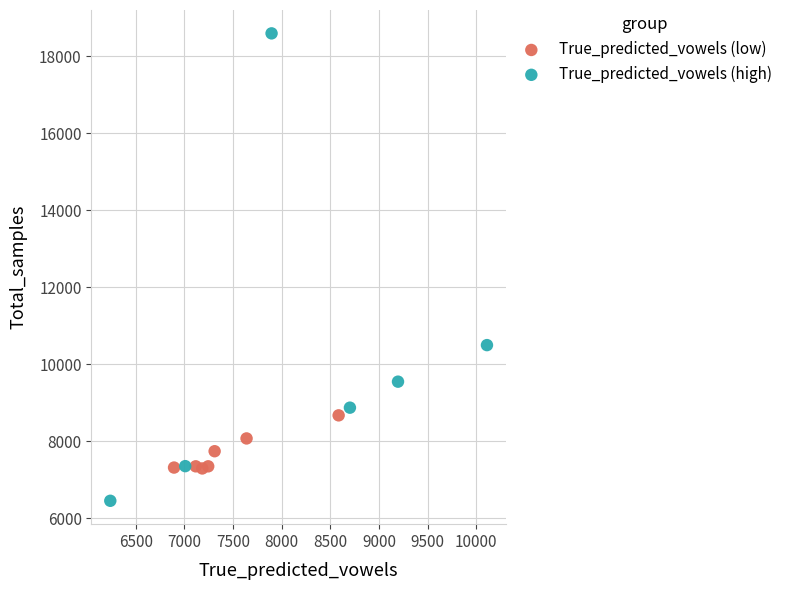

What are all the series names shown in the legend?

True_predicted_vowels (low), True_predicted_vowels (high)